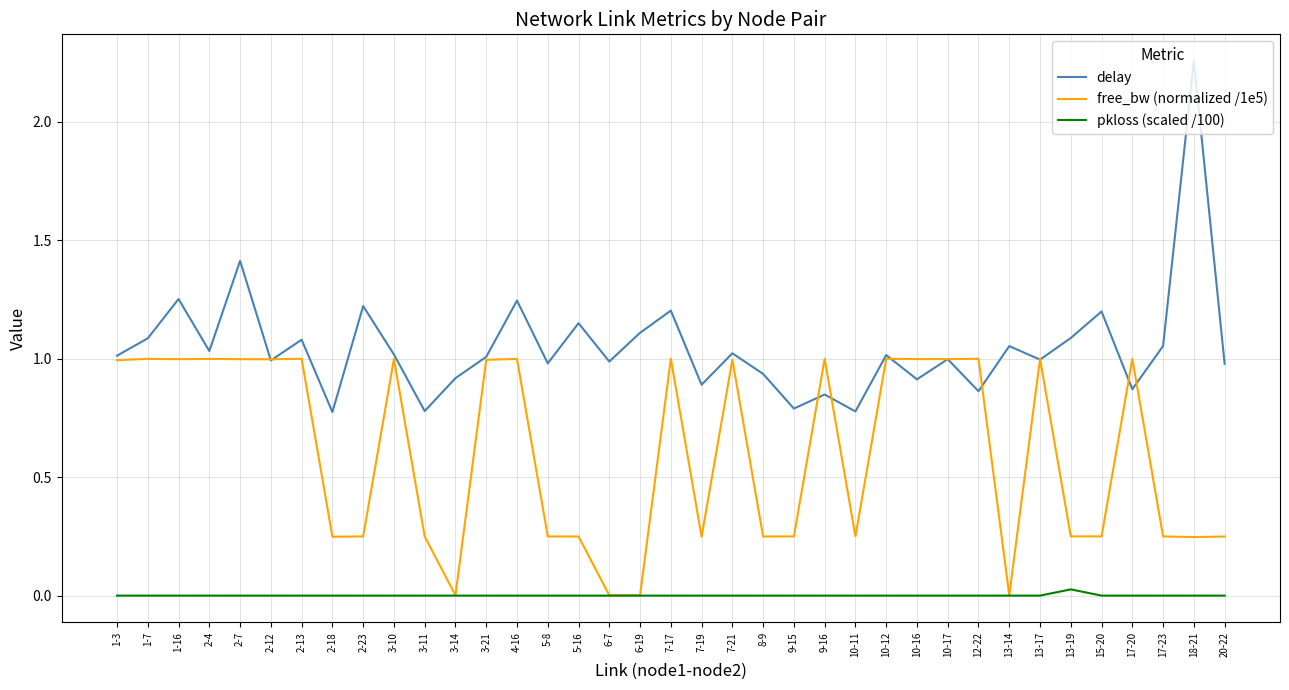

Is the value of free_bw (normalized /1e5) at 20-22 greater than the value of delay at 12-22?

No